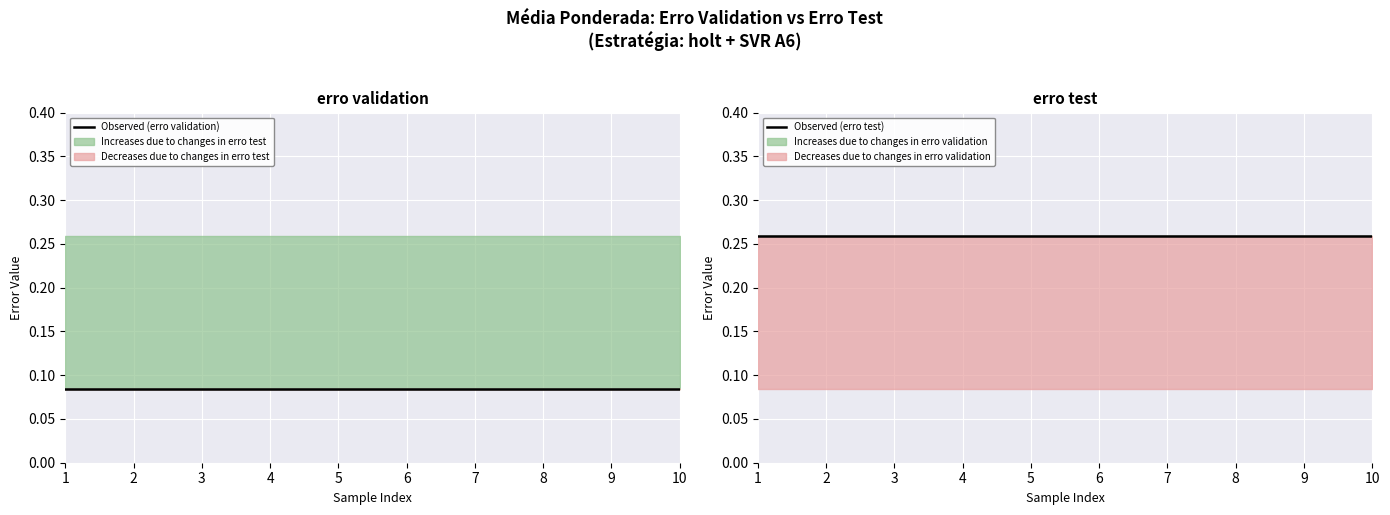

True or false: Observed (erro validation) has a value of 0.0 at 2.

False